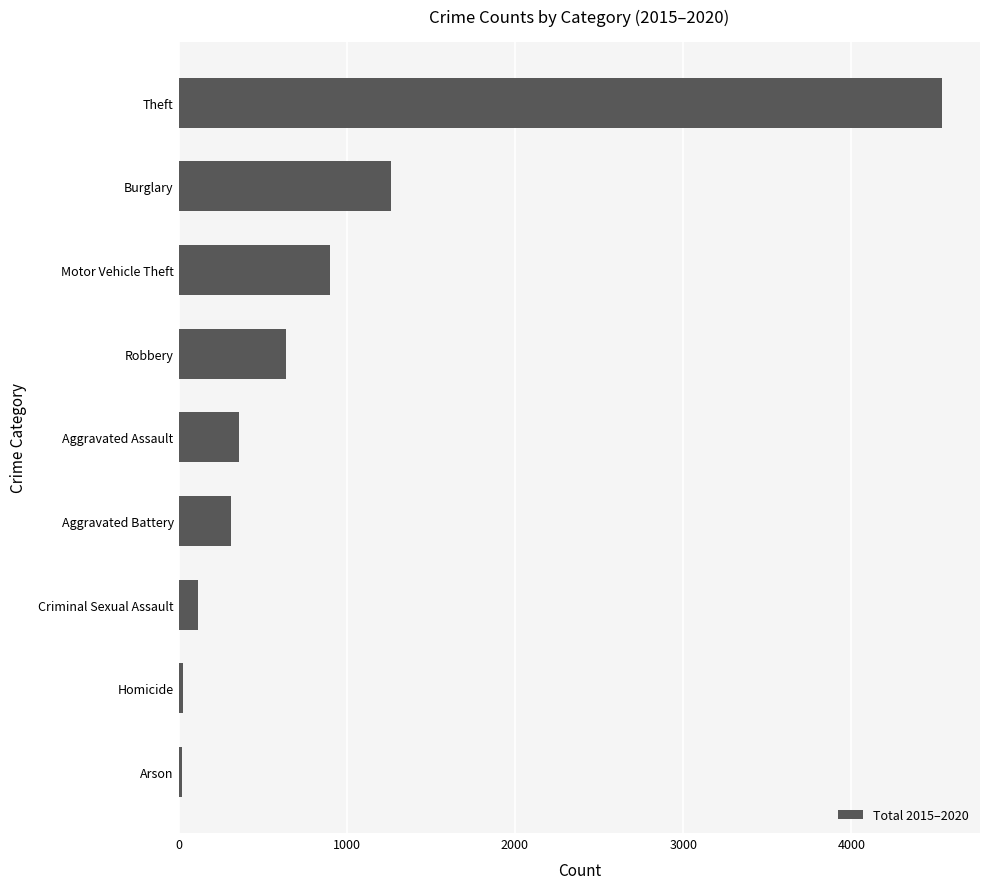

The chart shows a value of 131 at Robbery. True or false?

False